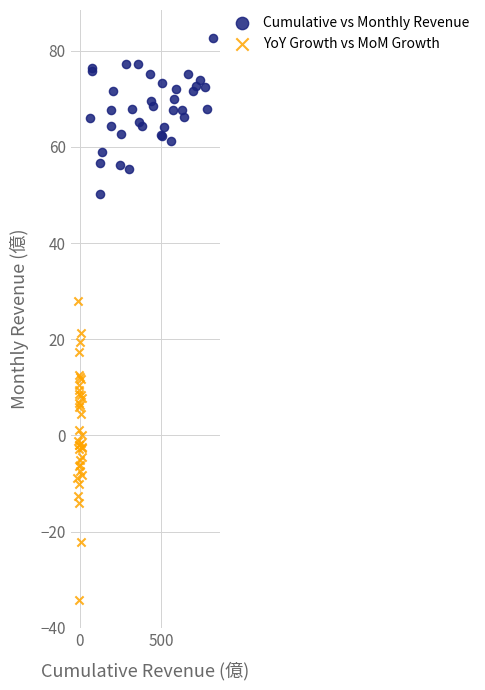

Which series has the widest spread of Y values?

YoY Growth vs MoM Growth